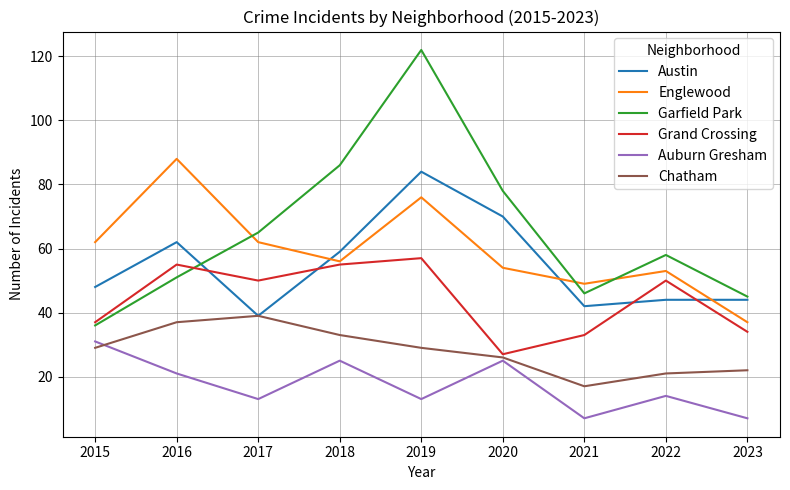

How many lines are shown in the chart?

6